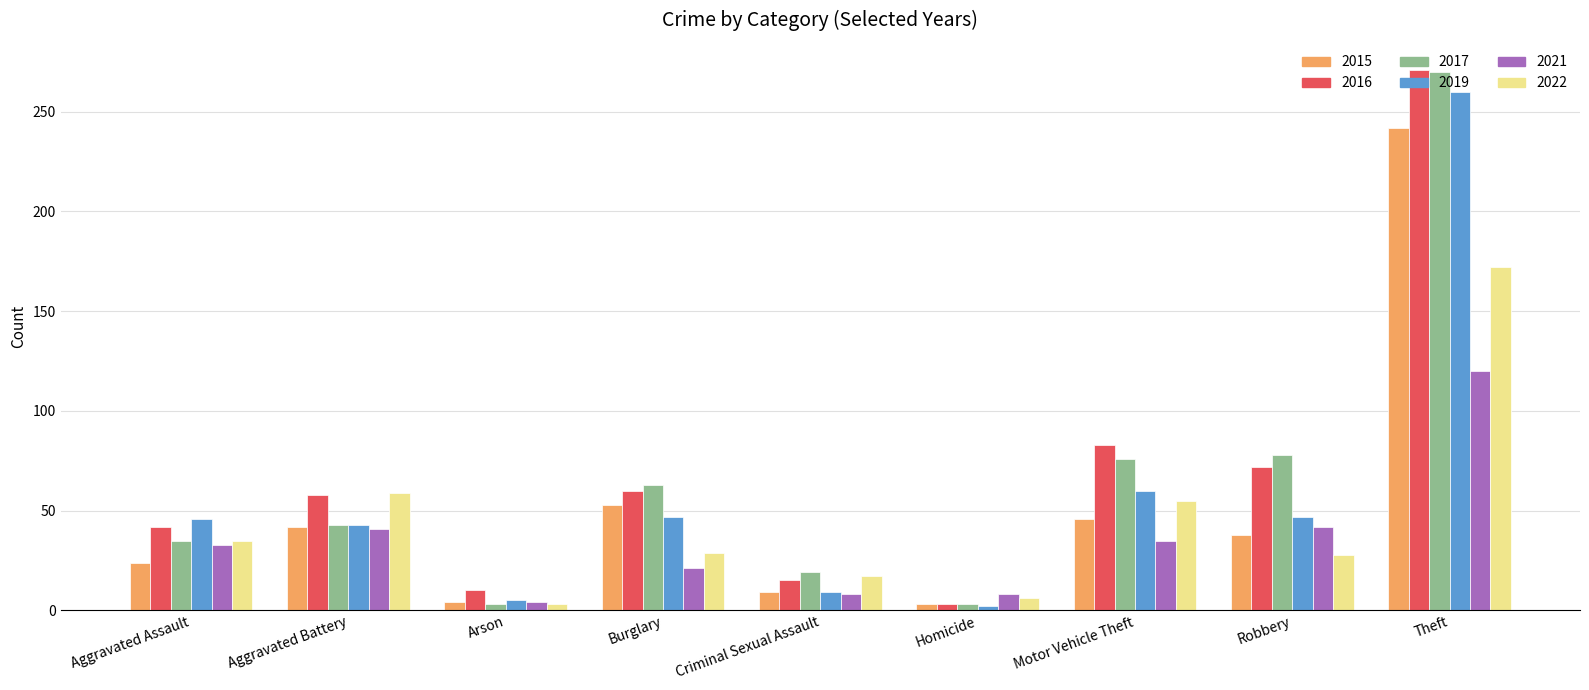

What is the label of the 7th bar from the right?

Arson